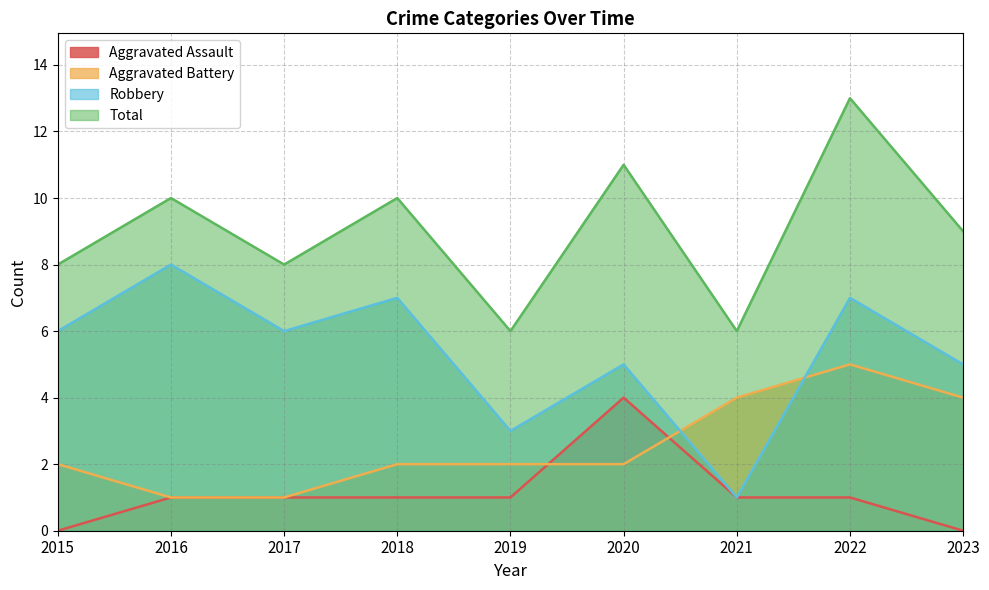

At which category does the chart reach its minimum across all series?

2015